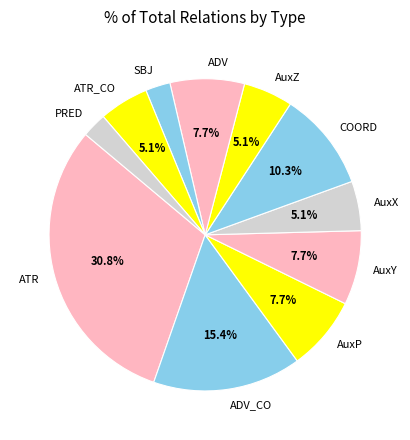

What is the largest slice in the pie chart?

ATR